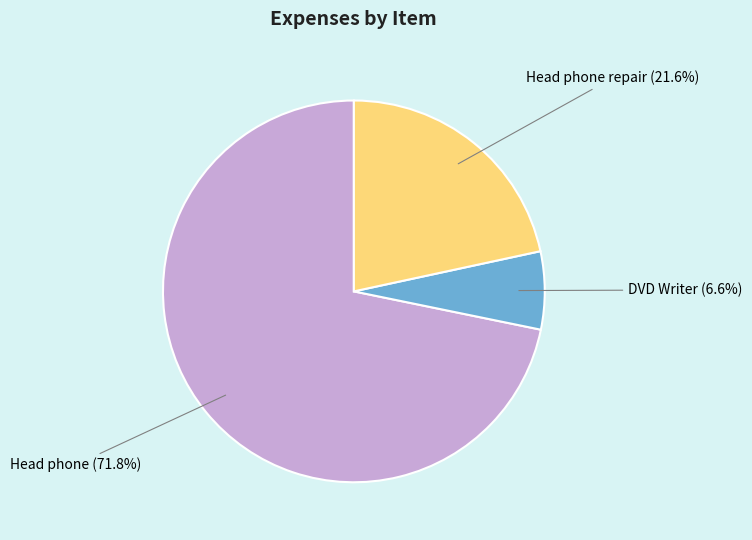

What is the ratio of the value at DVD Writer to the value at Head phone repair?

0.3